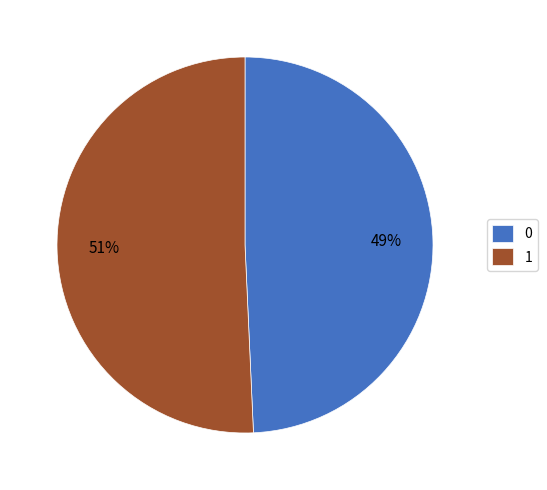

To the nearest percent, what is the combined percentage of 1 and 0?

100%